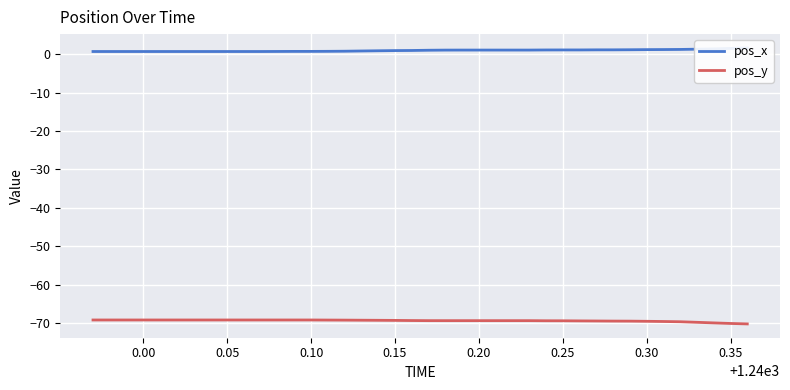

What is the maximum value for pos_y?

-69.2